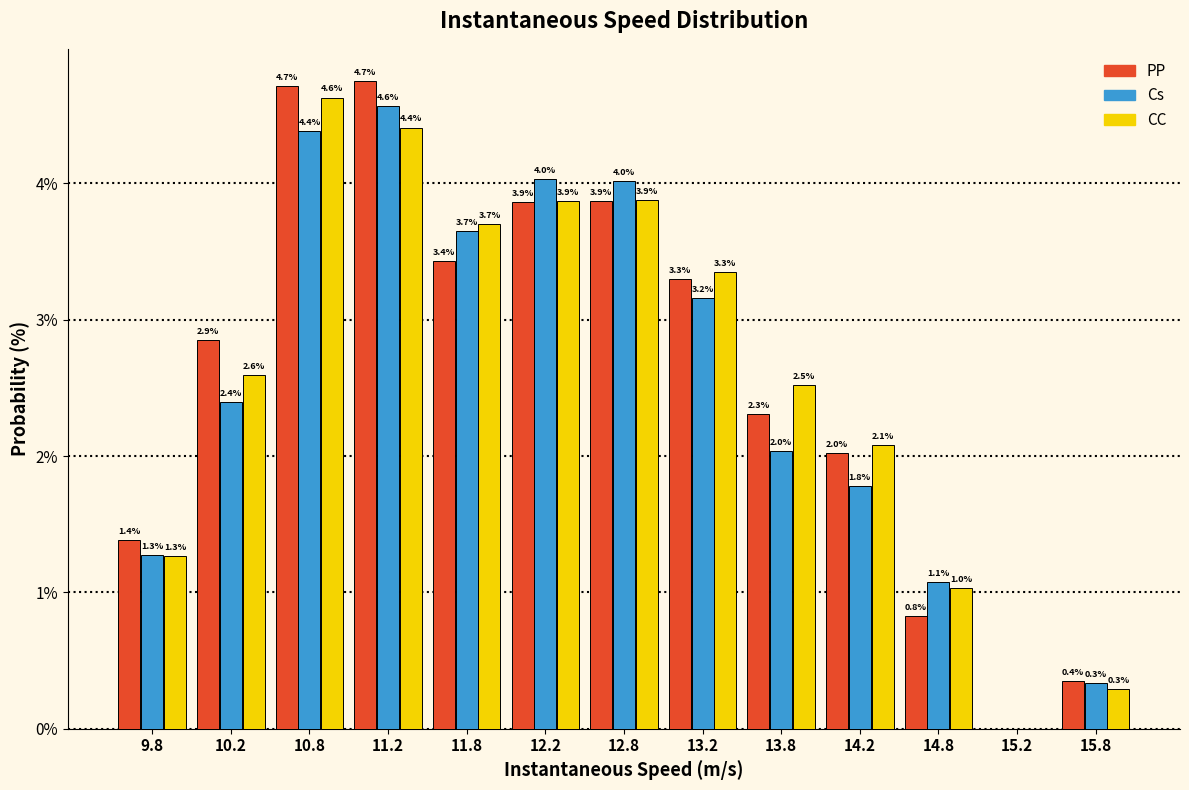

In the CC series, which range on the x-axis has the tallest bar?

10.5 to 11.0